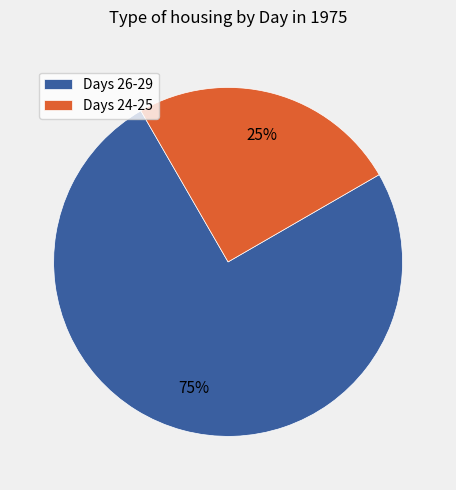

Is it true that Days 26-29 is 75% of the pie?

True